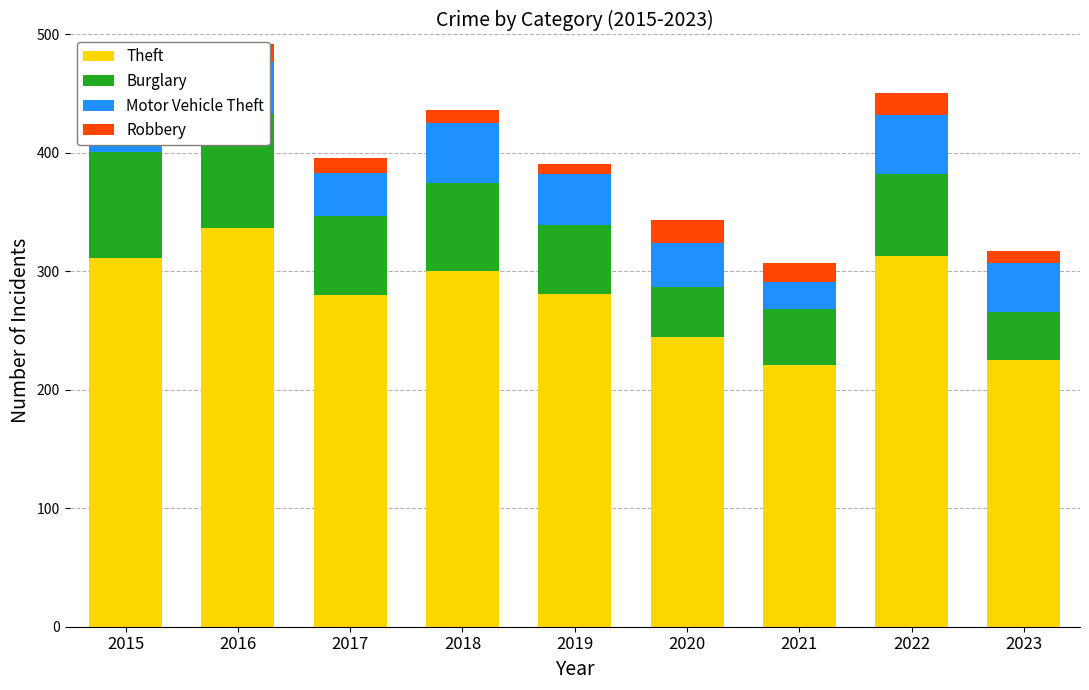

What is the total value across all series at 2019?

391